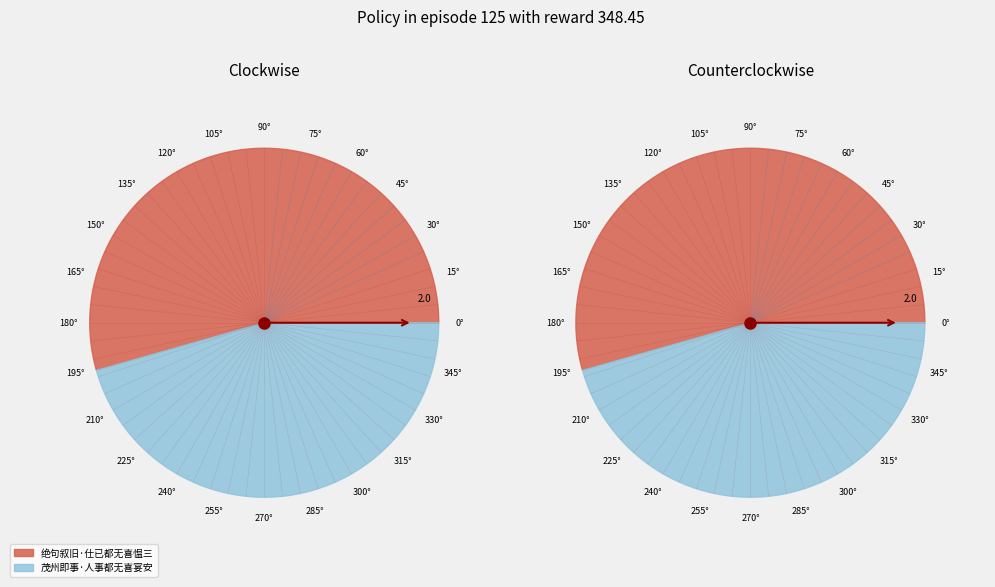

Is it true that 绝句叙旧·仕已都无喜愠三 is 54% of the pie?

True